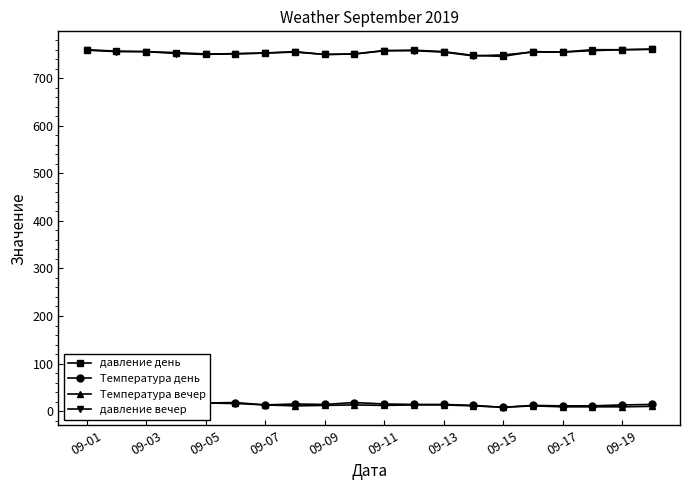

True or false: давление вечер and Температура день cross at least once.

False